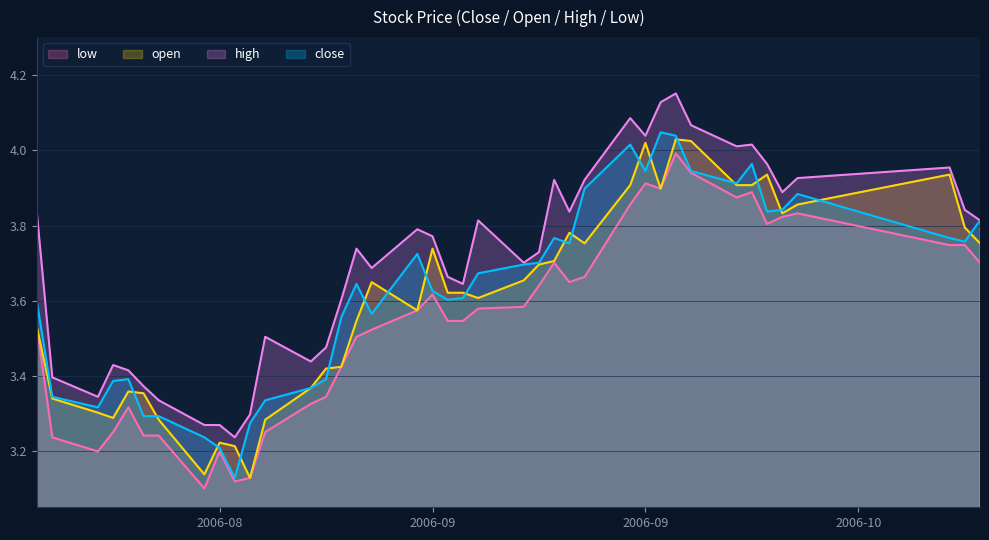

At 2006-09-15, list the series in order from smallest to largest.

low, open, close, high